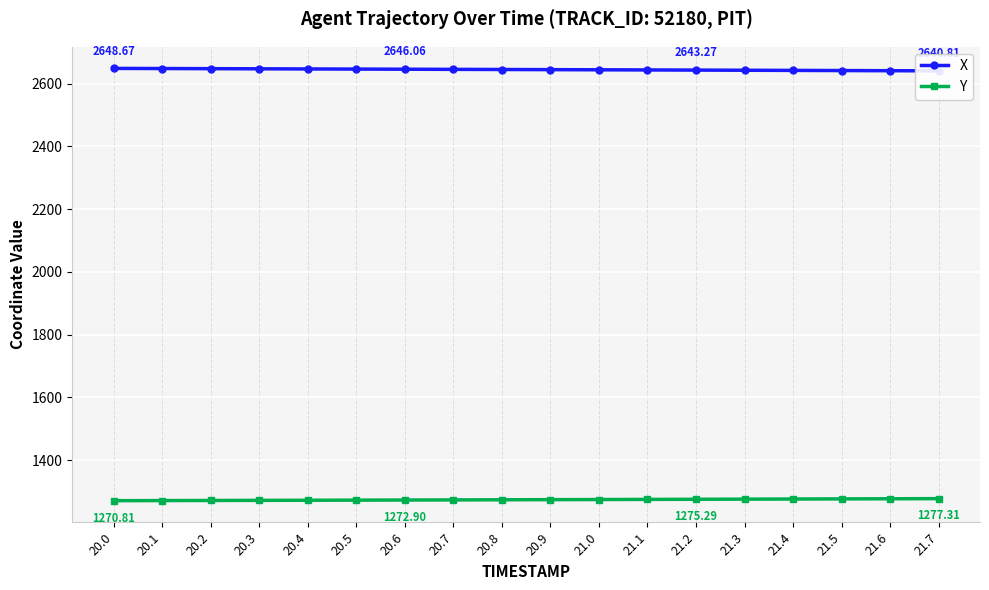

What is the highest value of the Y series?

1277.3